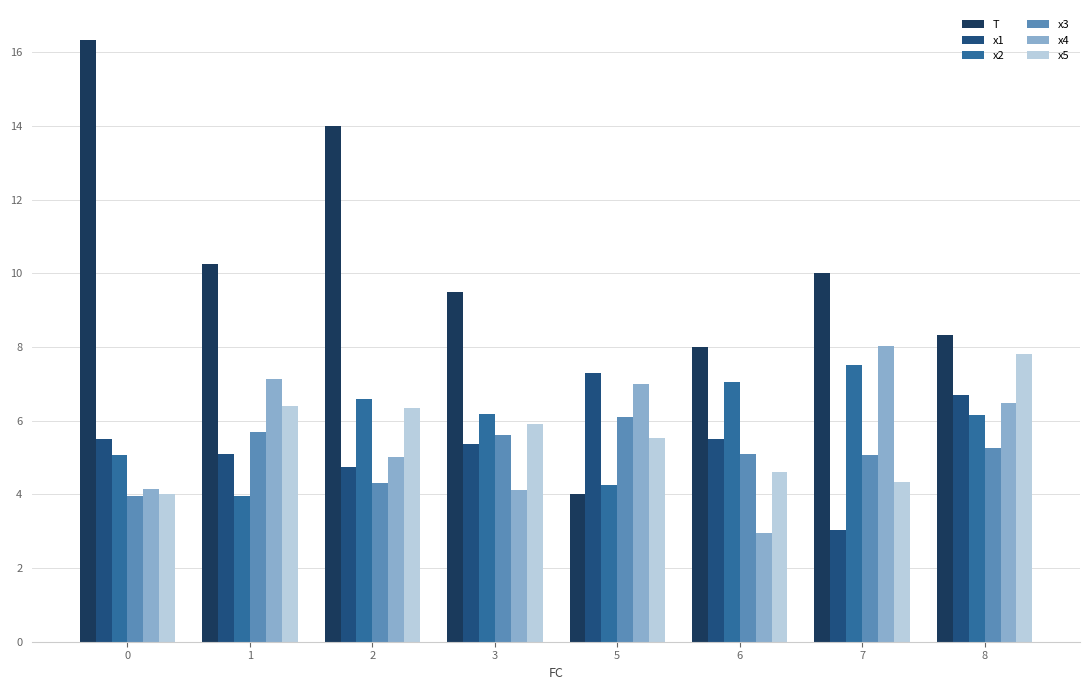

Read the x5 value at 0.

4.0